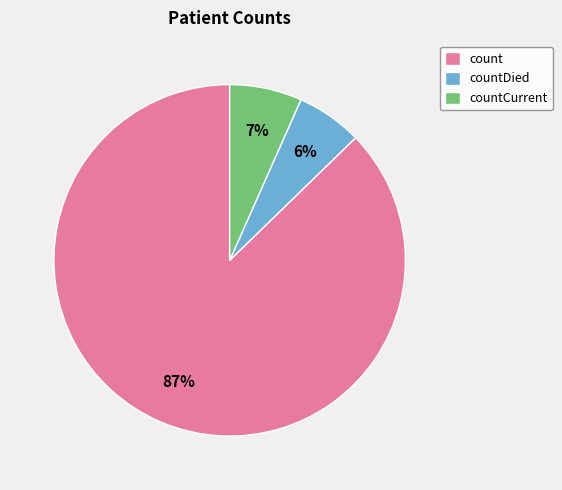

What is the largest slice in the pie chart?

count